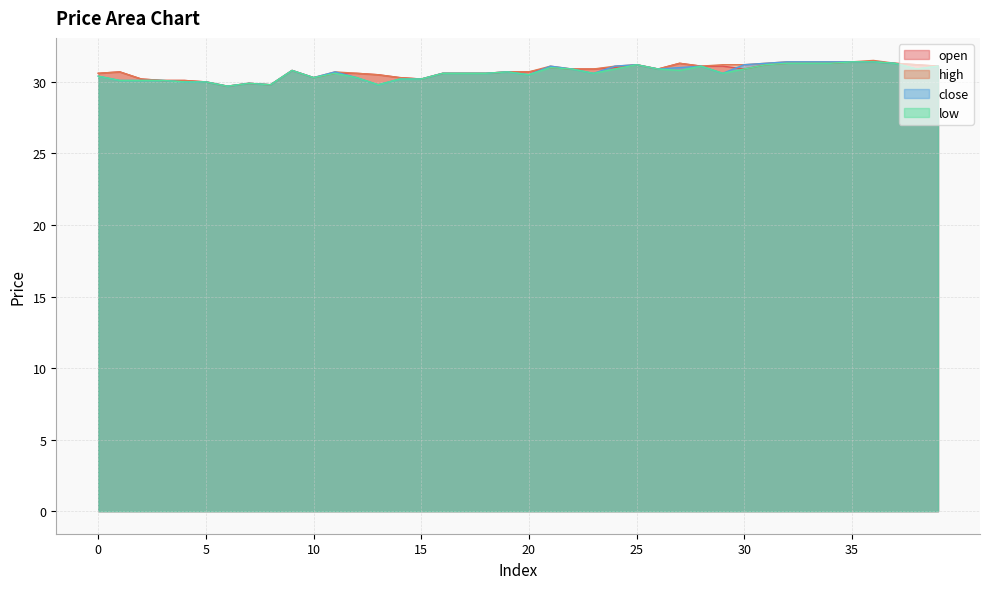

Is it true that open equals 13.7 at 2?

False